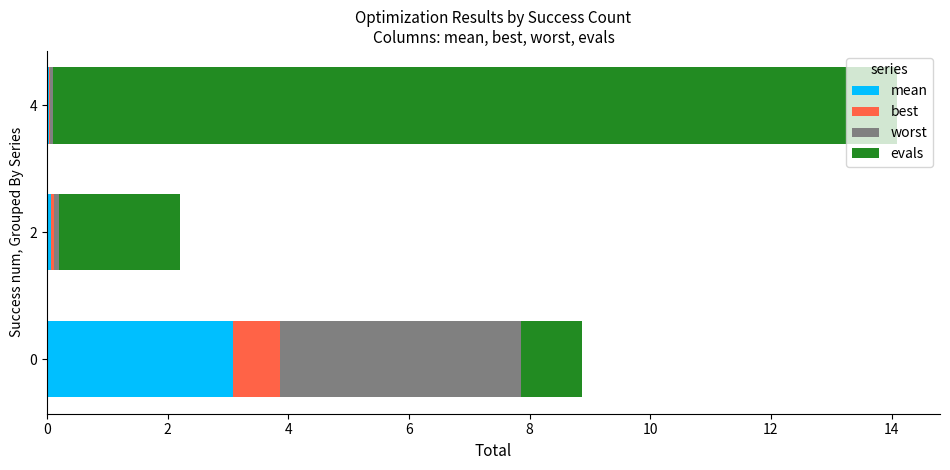

At which category is the sum across all series the highest?

4